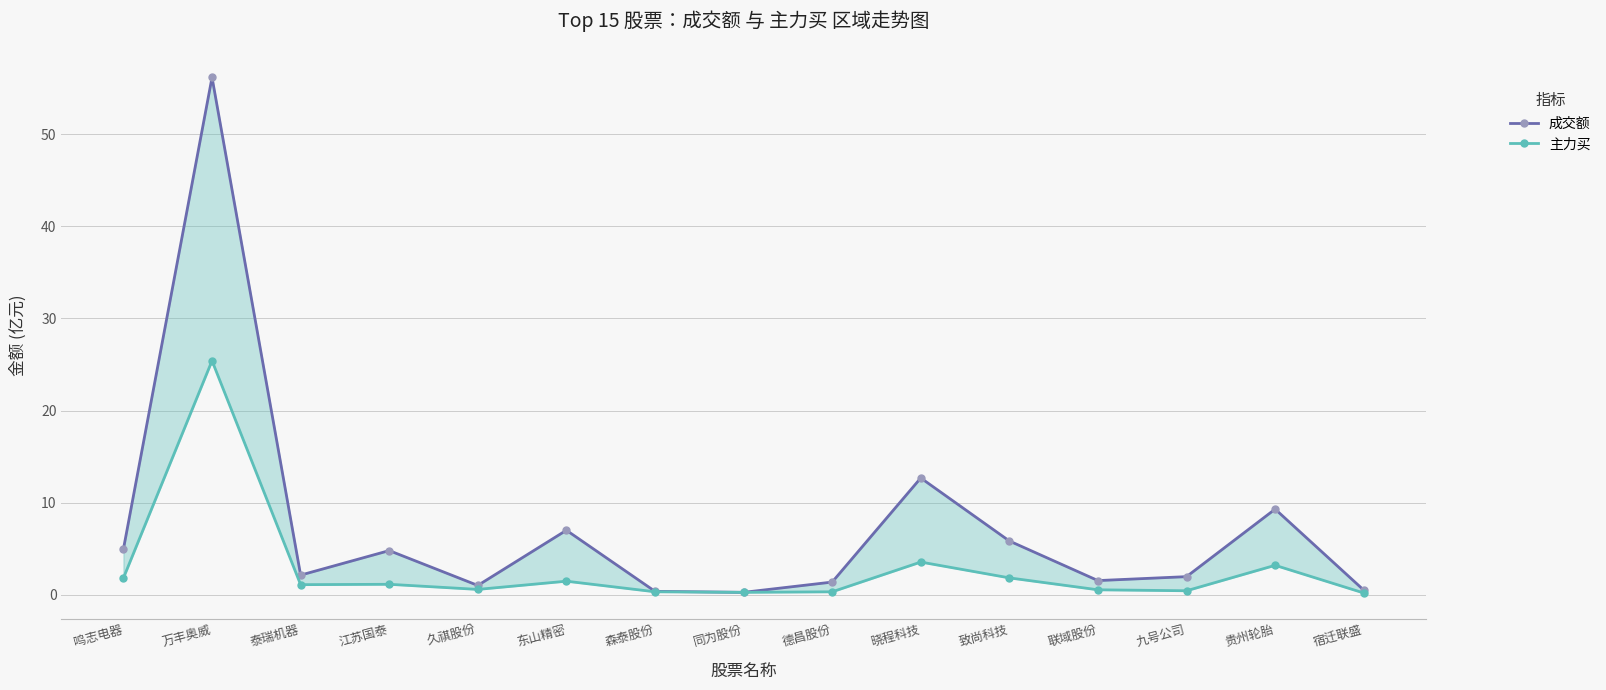

The 主力买 series shows 1.2 at 贵州轮胎. True or false?

False